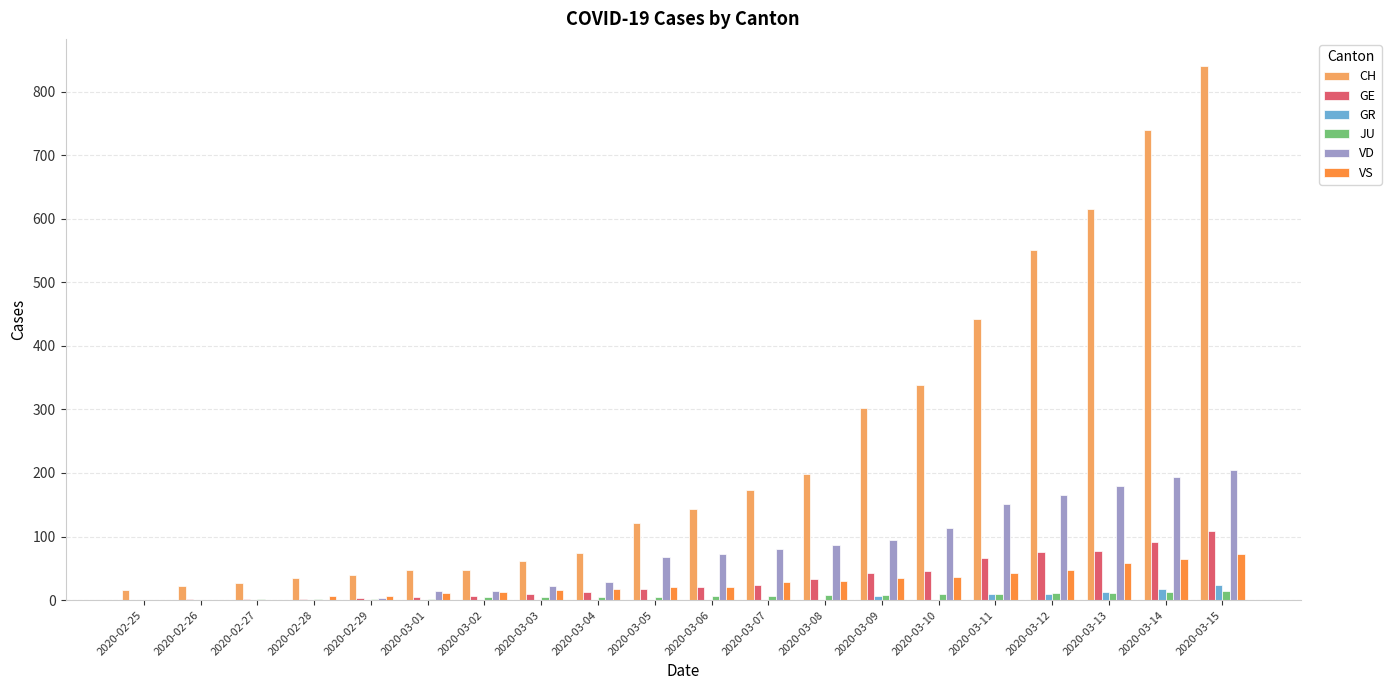

Between 2020-02-26 and 2020-03-15, which series saw the biggest shift?

CH